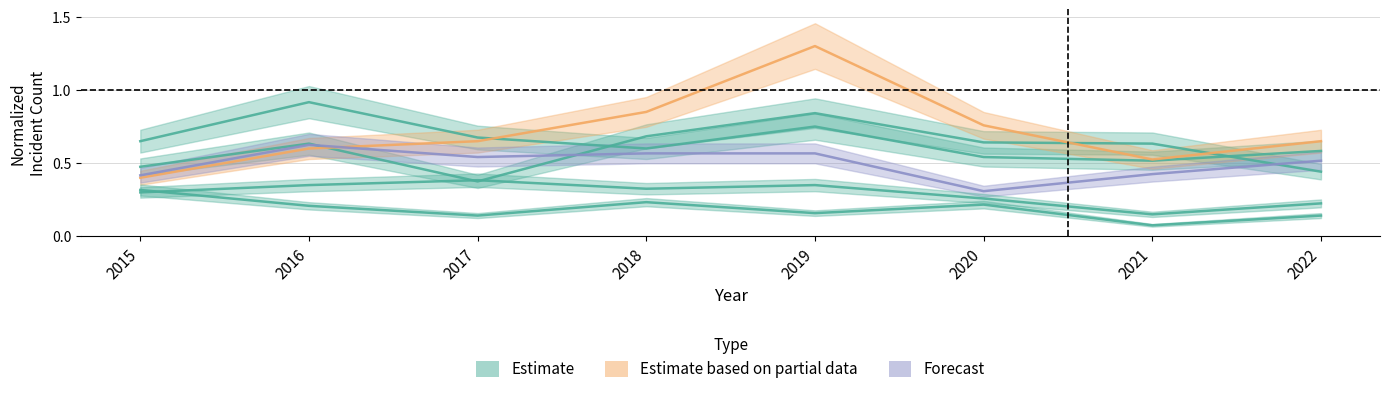

True or false: Garfield Park has a value of 0.2 at 2015.

False